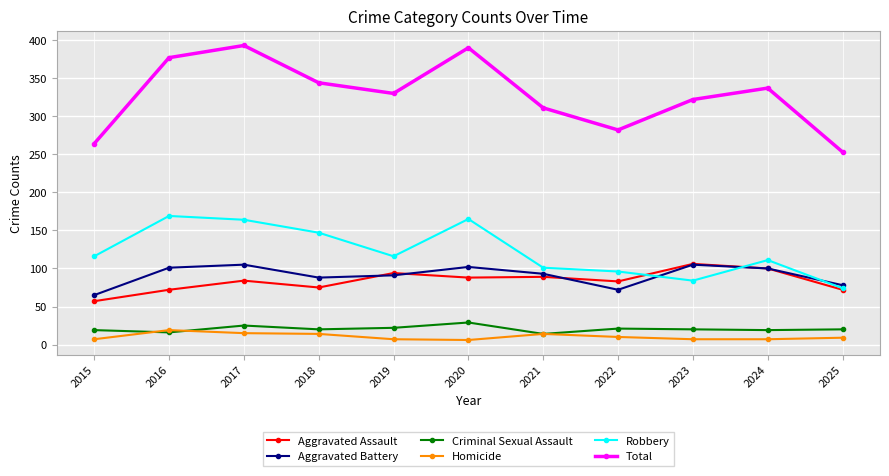

What is the spread (max minus min) of values at 2016?

361